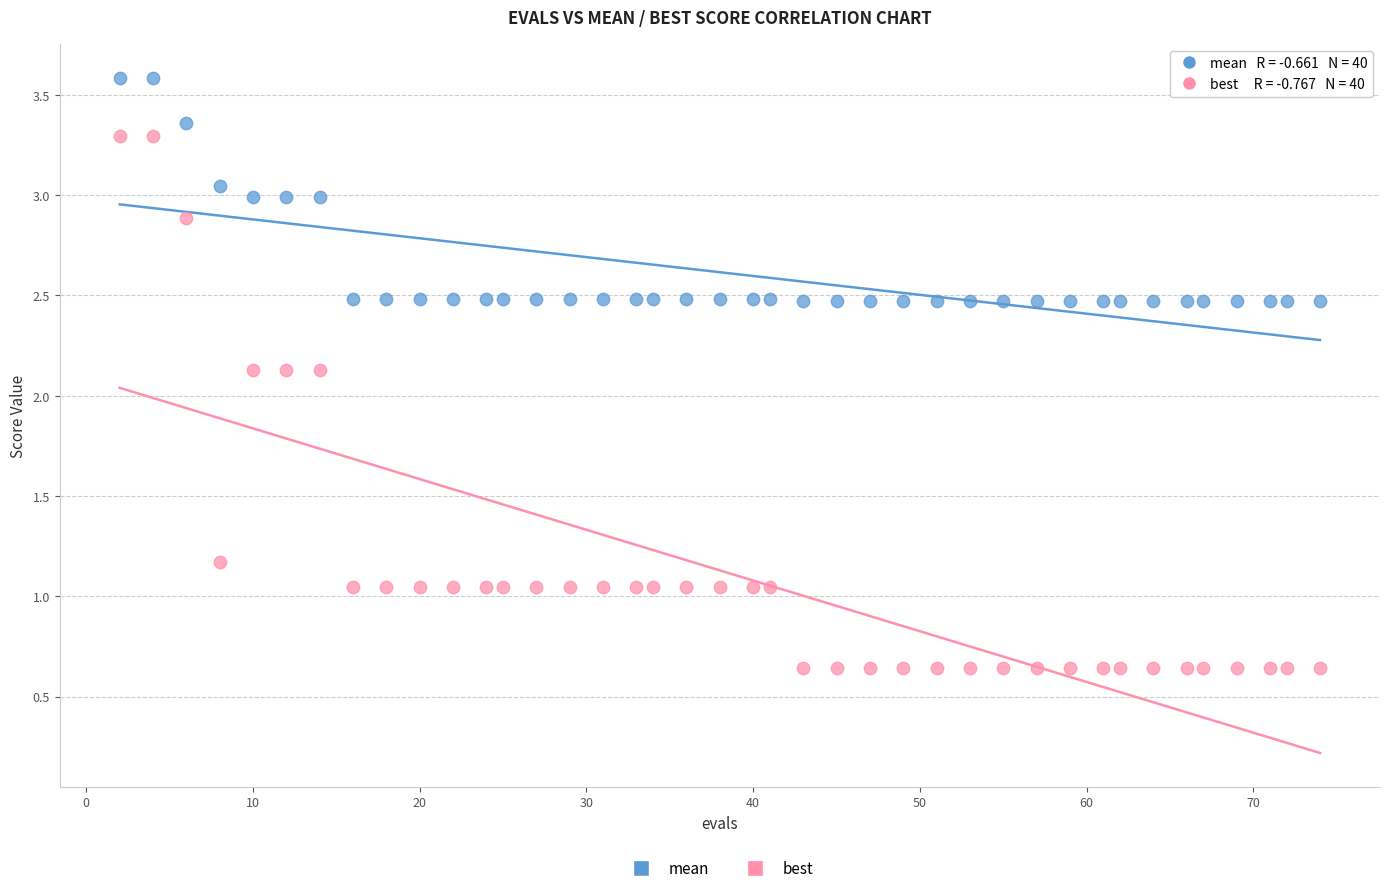

What are all the series names shown in the legend?

mean, best